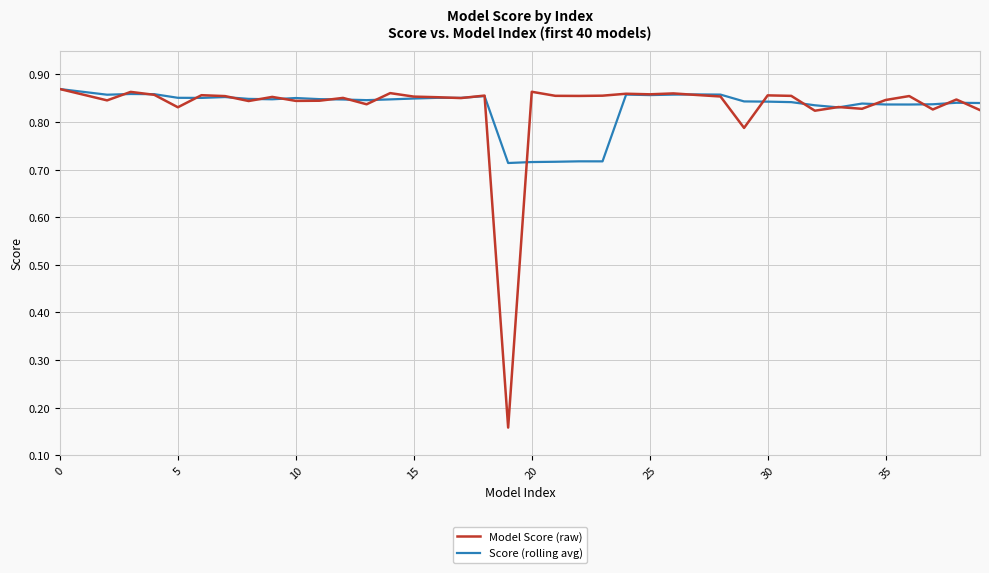

What are all the series names shown in the legend?

Model Score (raw), Score (rolling avg)